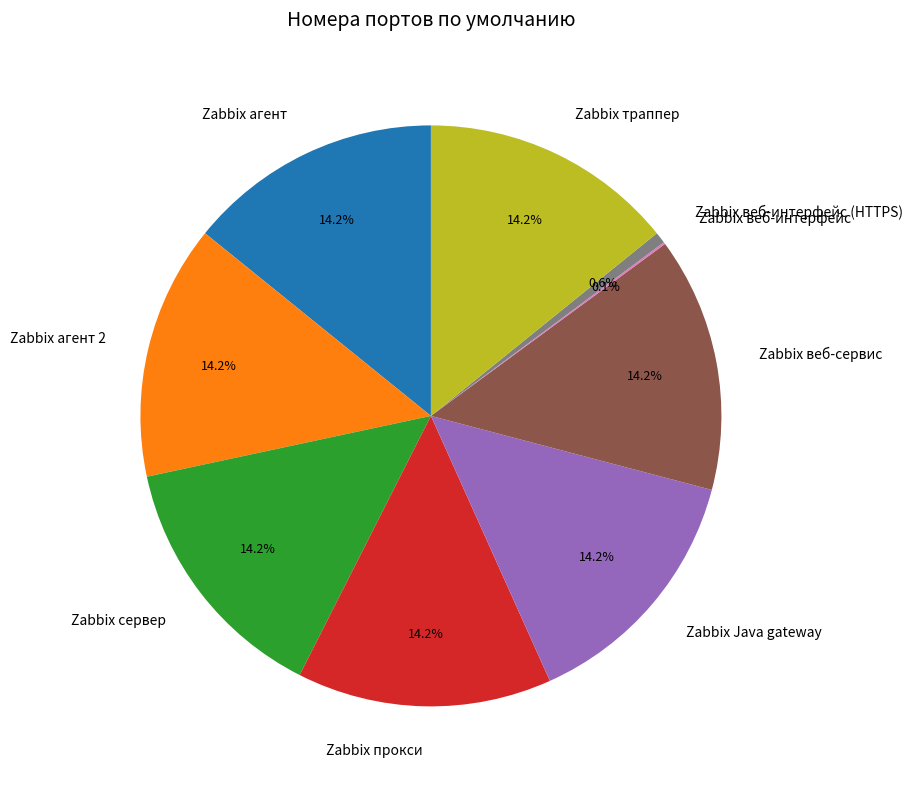

What percentage is NOT represented by Zabbix сервер?

85.8%